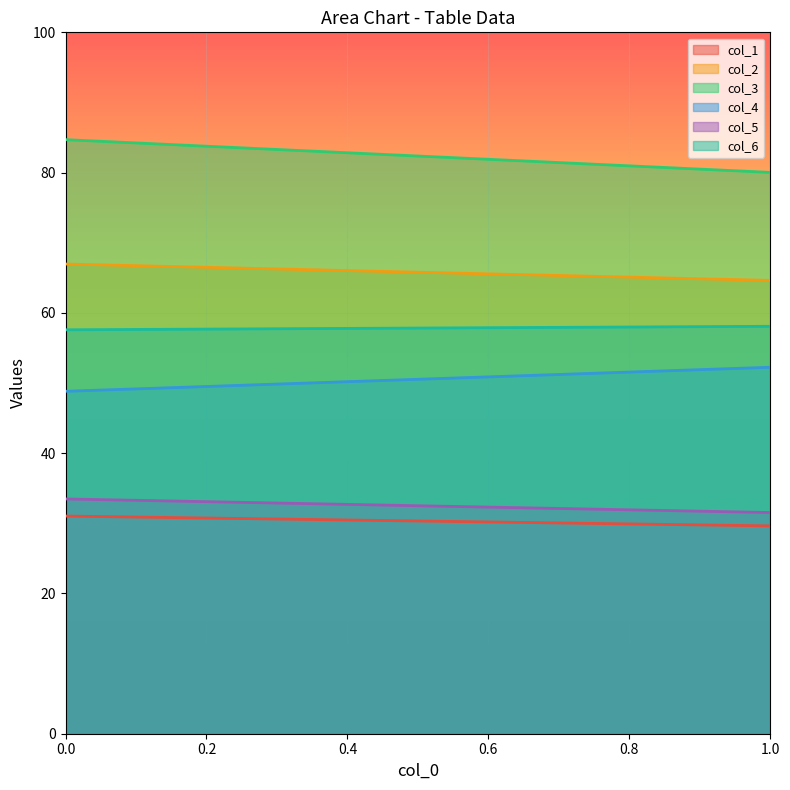

Read the col_4 value at 0.

48.8